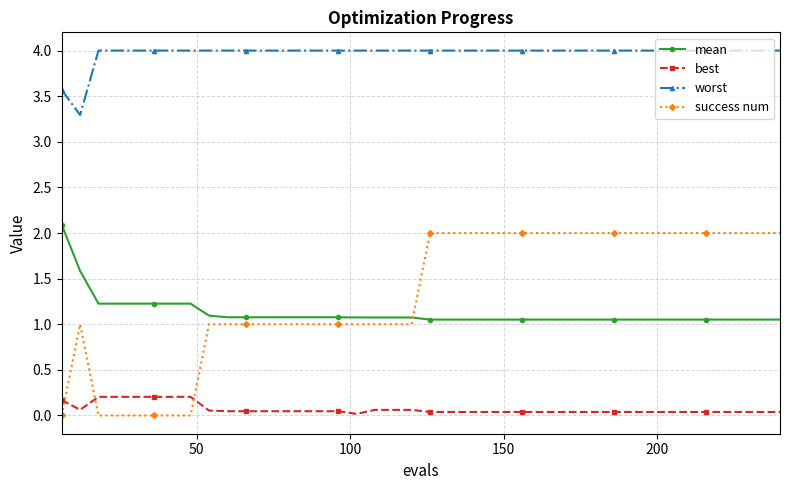

What is the minimum value for worst?

3.3